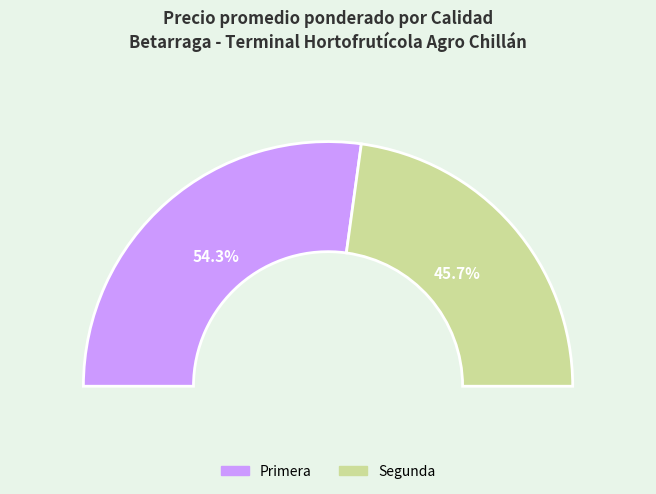

What is the largest slice in the pie chart?

Primera